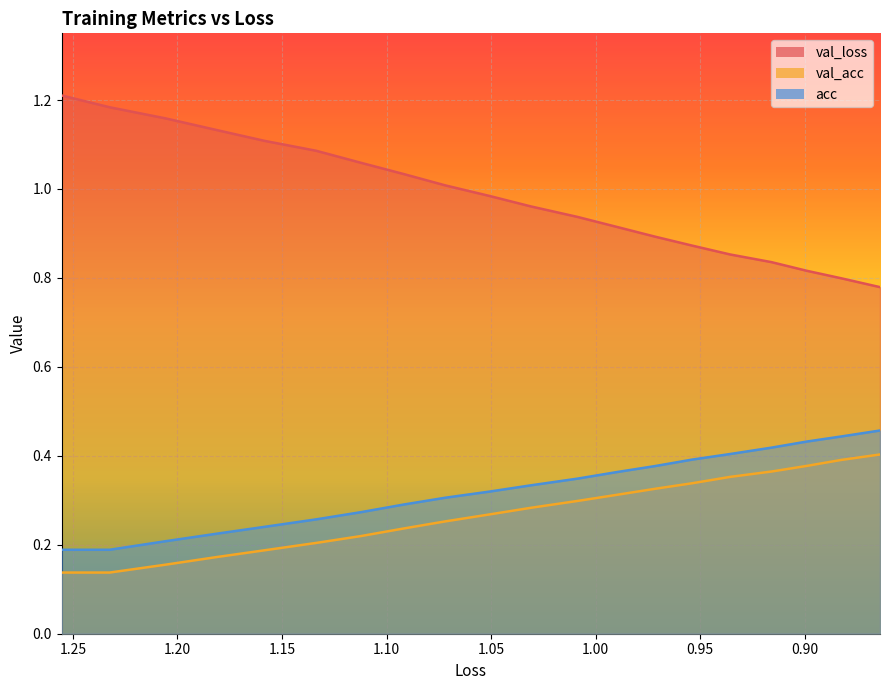

Which series has the largest total across all categories?

val_loss